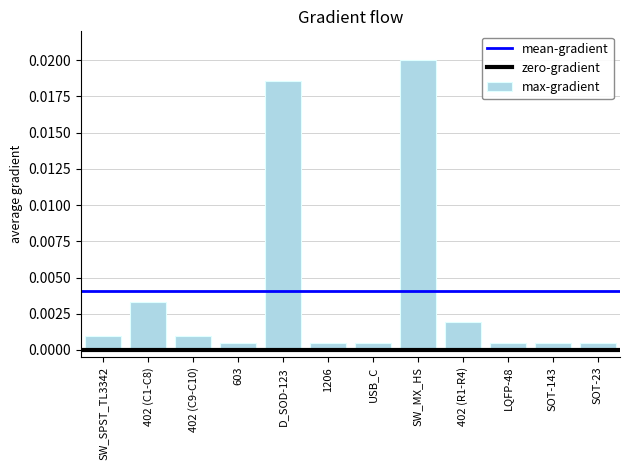

Are the bars grouped side by side (vs. stacked)?

No